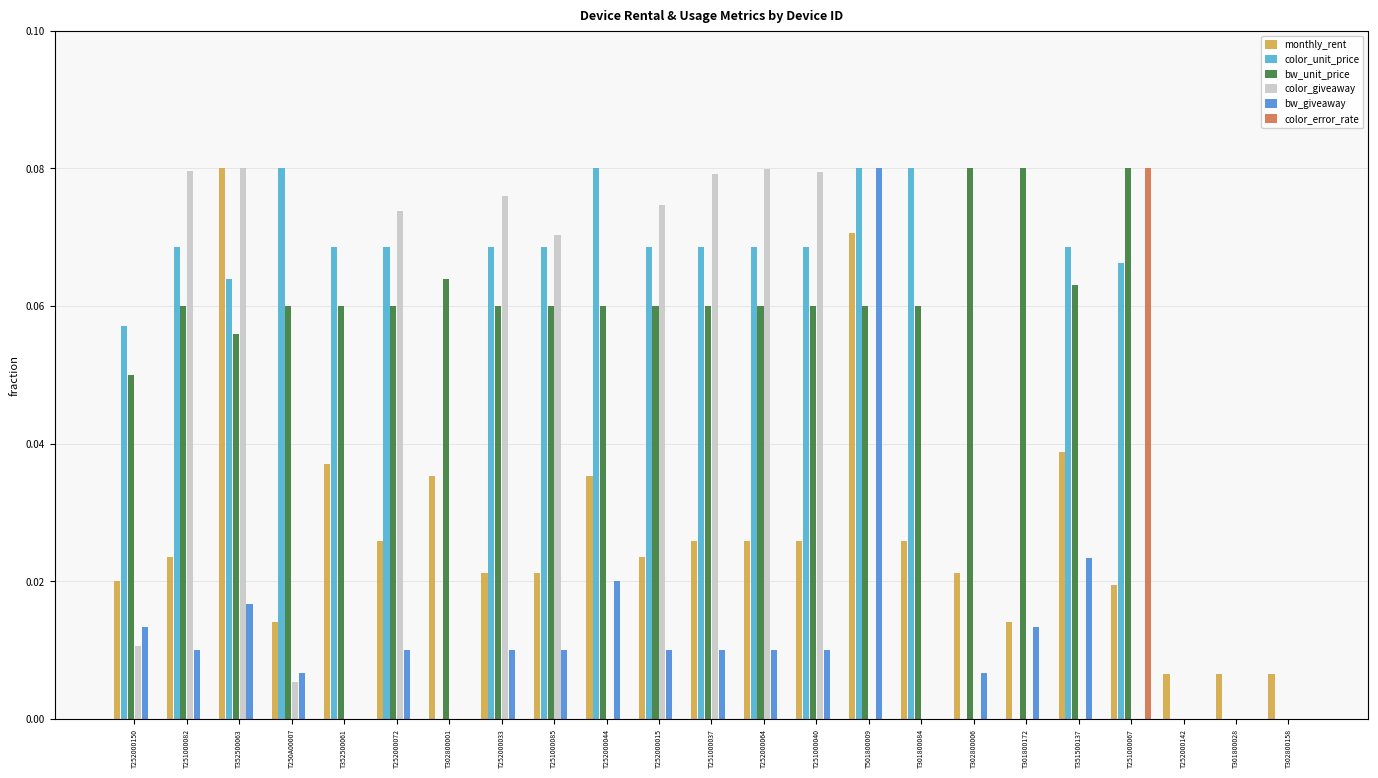

What are all the series names shown in the legend?

monthly_rent, color_unit_price, bw_unit_price, color_giveaway, bw_giveaway, color_error_rate